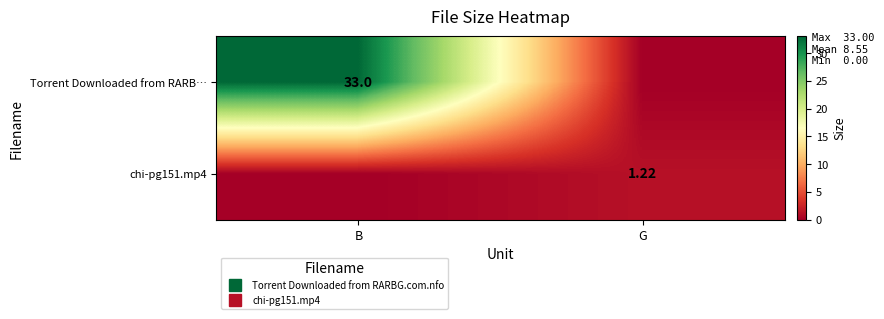

List the series in order of their peak value, highest first.

Torrent Downloaded from RARB…, chi-pg151.mp4